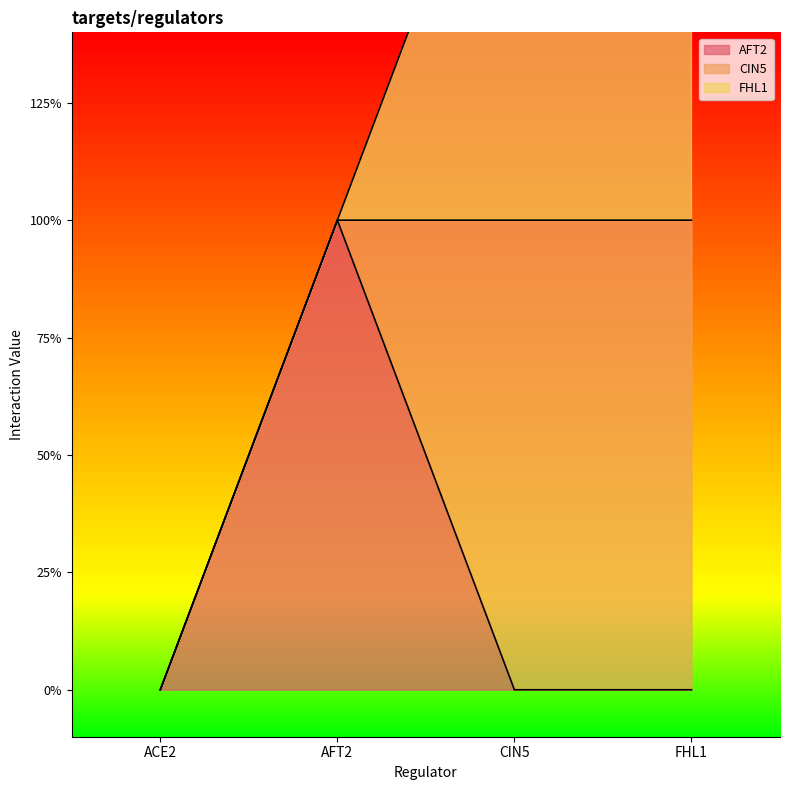

What is the label of the 4th point from the right?

ACE2